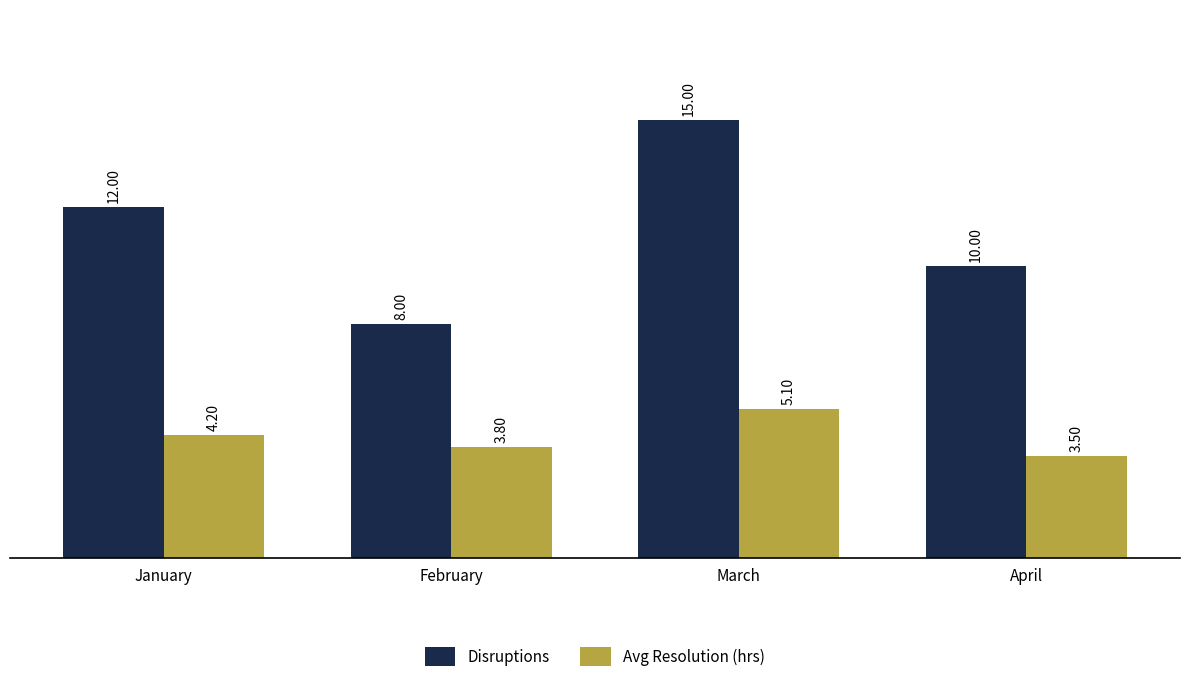

Count the number of categories in the chart.

4